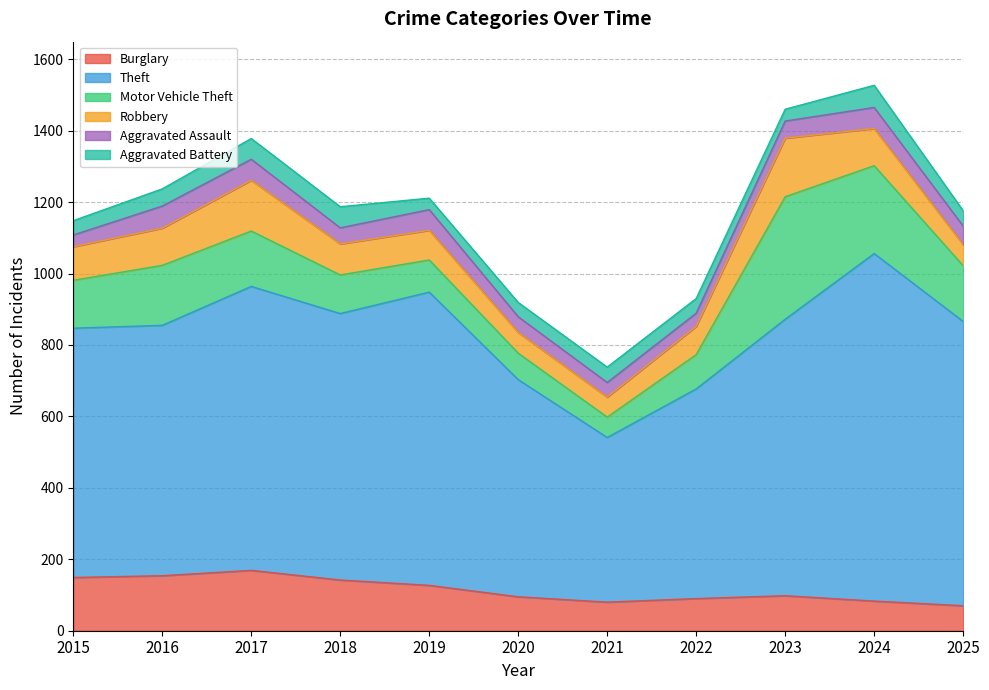

Which series changed the most between 2020 and 2024?

Theft